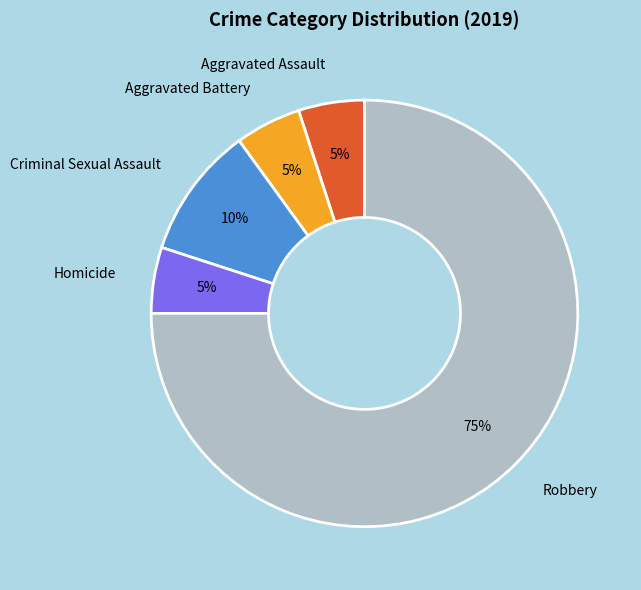

To the nearest percent, what is the difference between the Criminal Sexual Assault and Homicide slice percentages?

5%